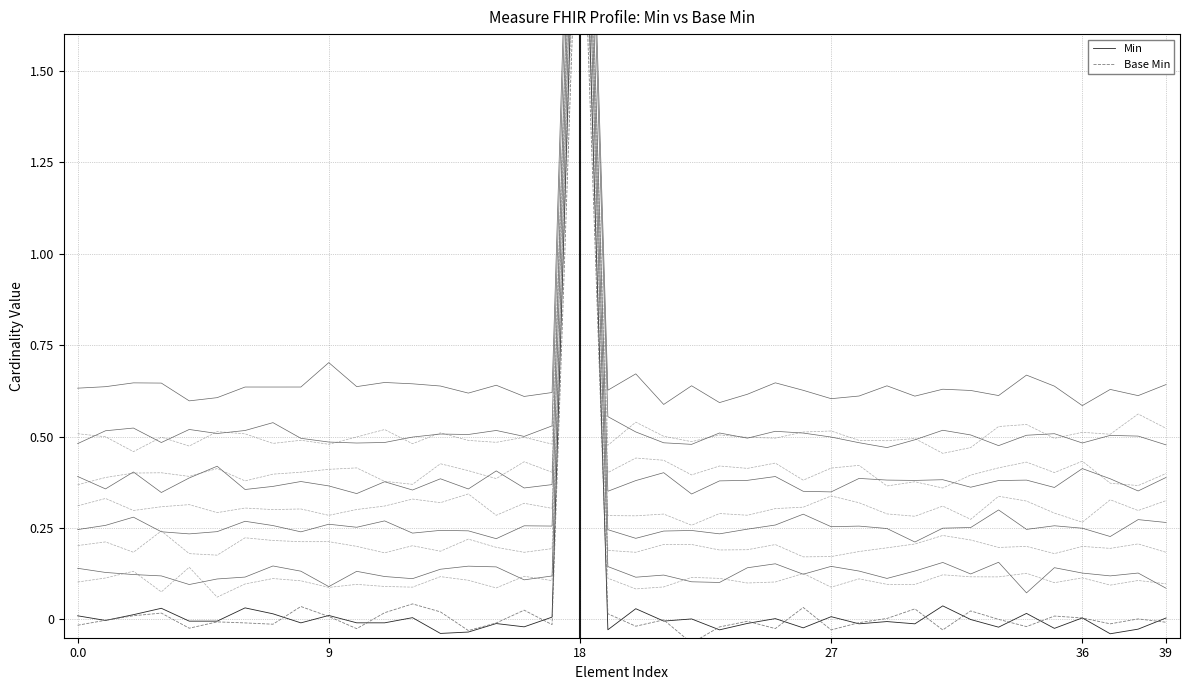

Does the chart display data point markers on the line(s)?

No